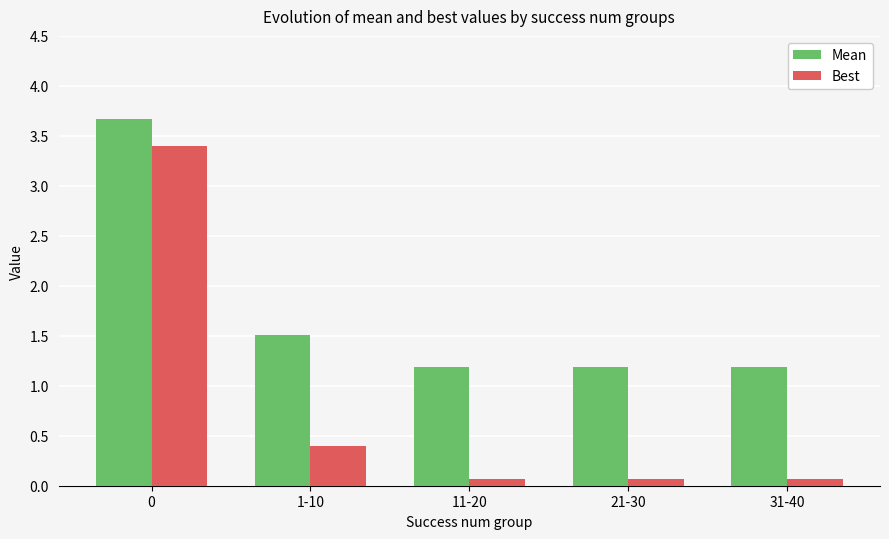

What is the total value across all series at 1-10?

1.9